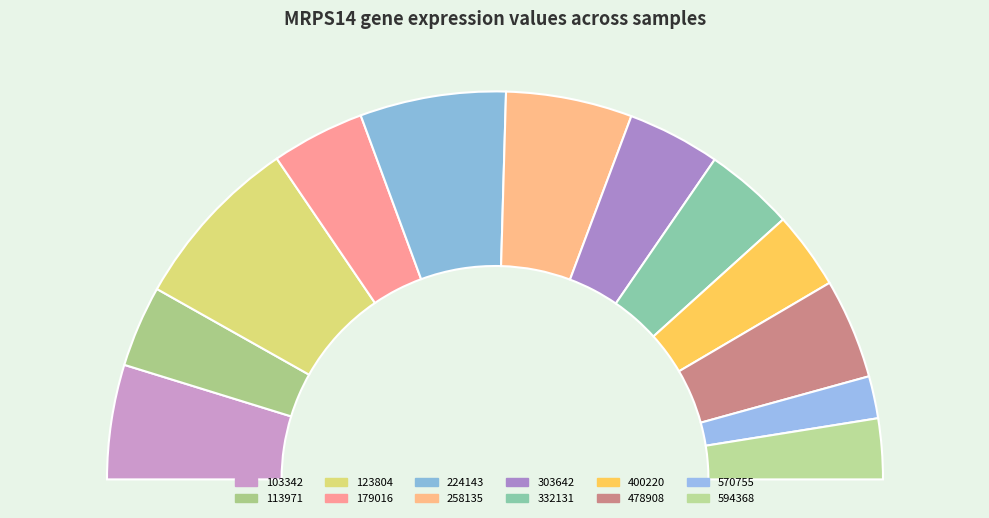

How many segments does this pie chart have?

12